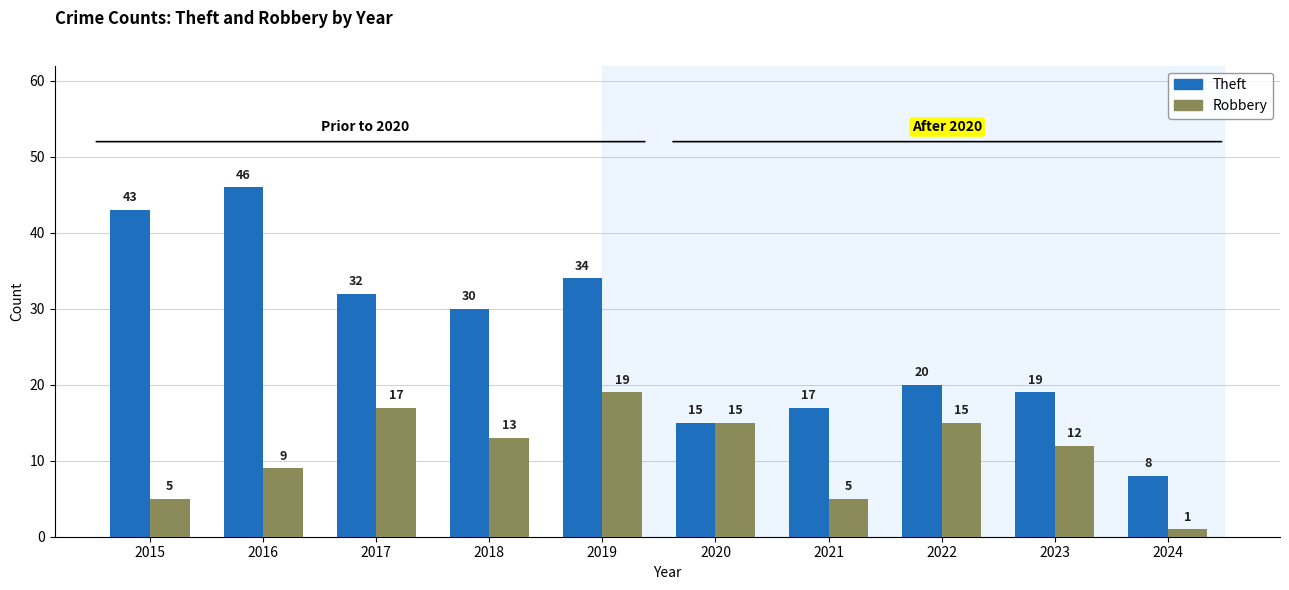

The Theft series shows 17 at 2021. True or false?

True